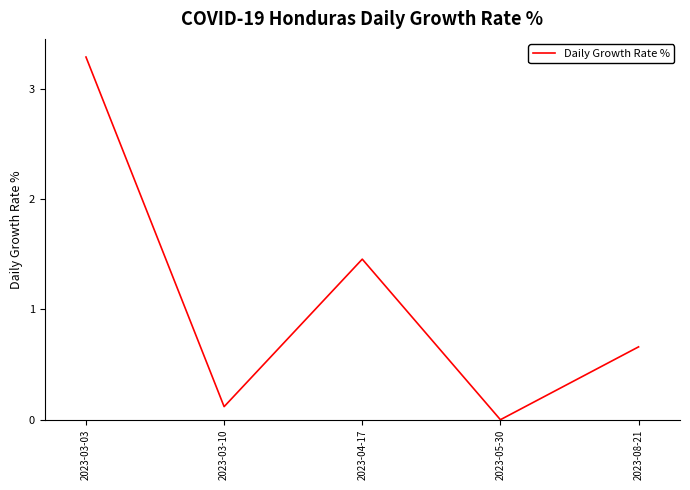

Which has a higher value, 2023-05-30 or 2023-04-17?

2023-04-17